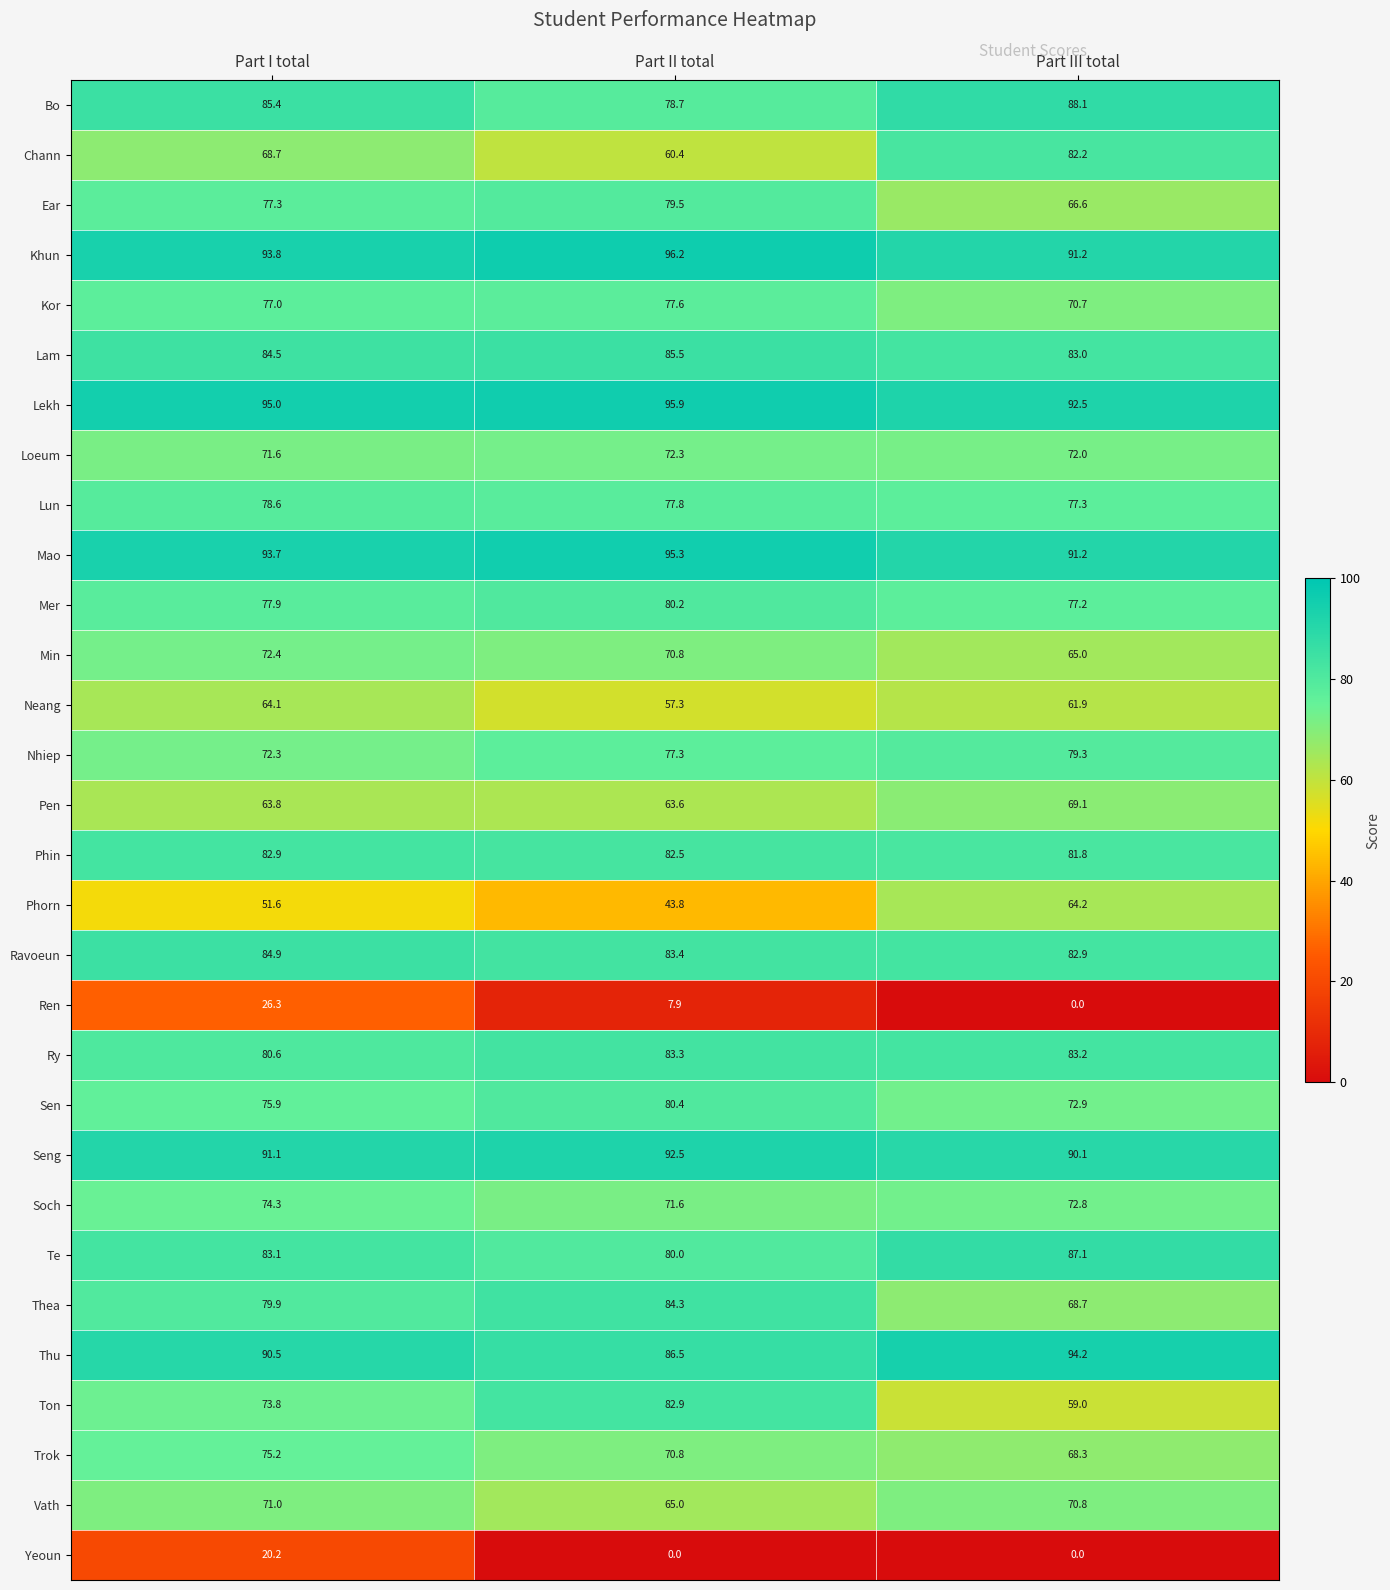

What is the difference between the highest and lowest values at Part III total?

94.2